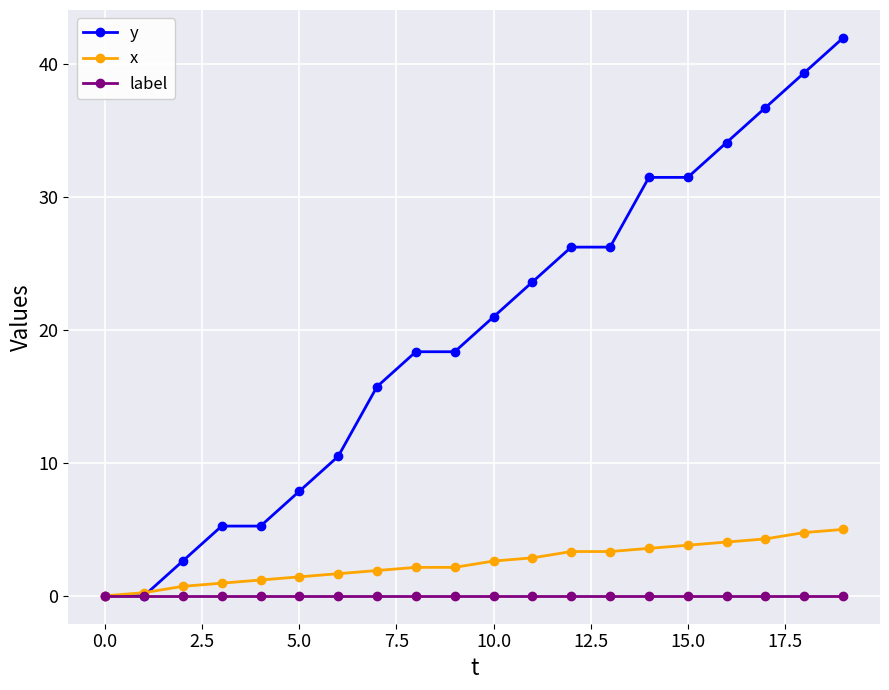

What is the maximum value for x?

5.0